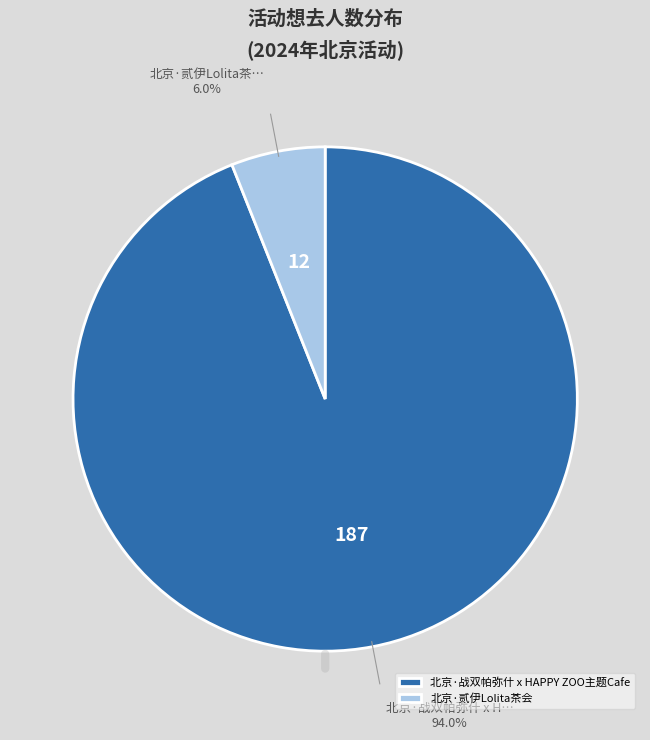

True or false: 北京·贰伊Lolita茶会 accounts for 6% of the total.

True